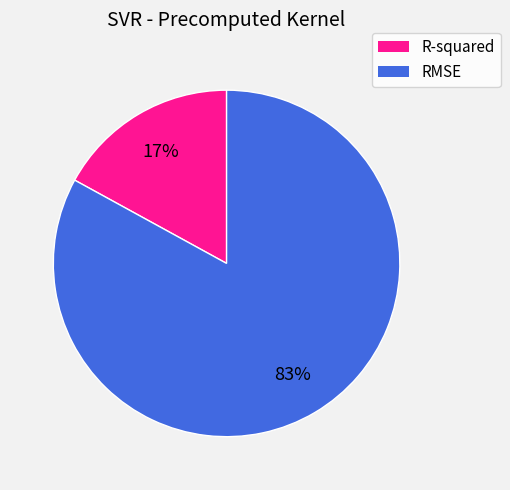

Do R-squared and RMSE together represent more than half of the pie?

Yes